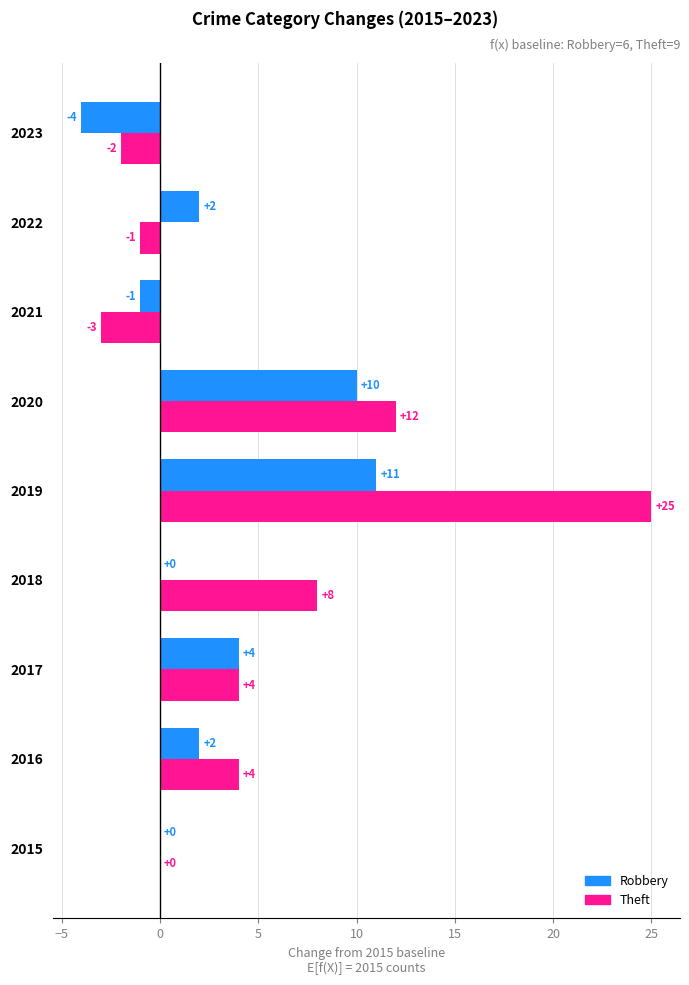

Count the number of categories in the chart.

9